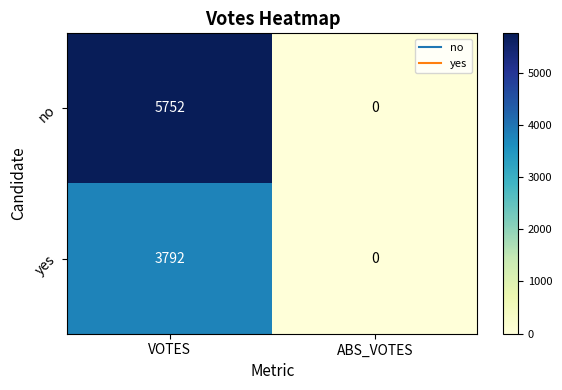

Reading right to left, what are all the values shown in this chart?

no: 0	5752
yes: 0	3792